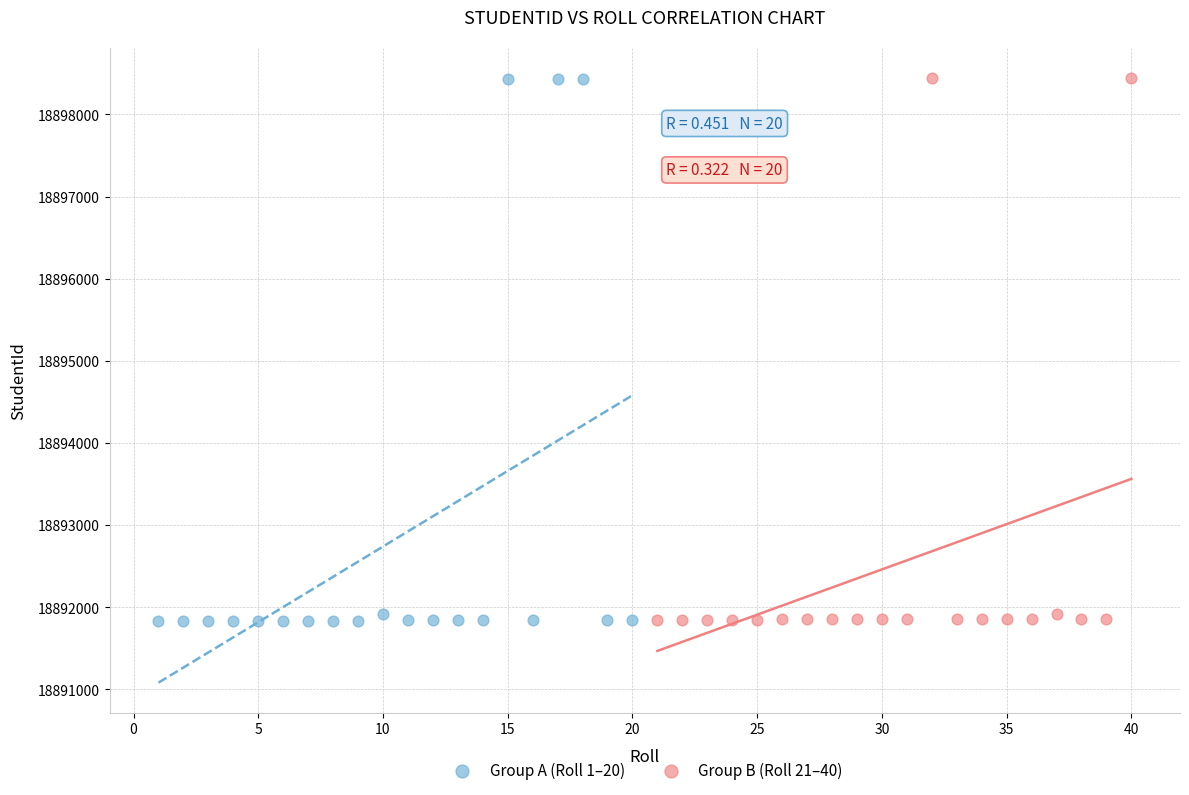

Which series has the largest Y range (max minus min)?

Group A (Roll 1–20)